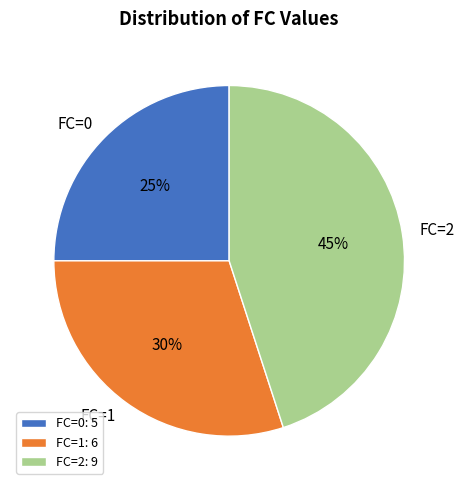

Is there a majority slice in this chart?

No